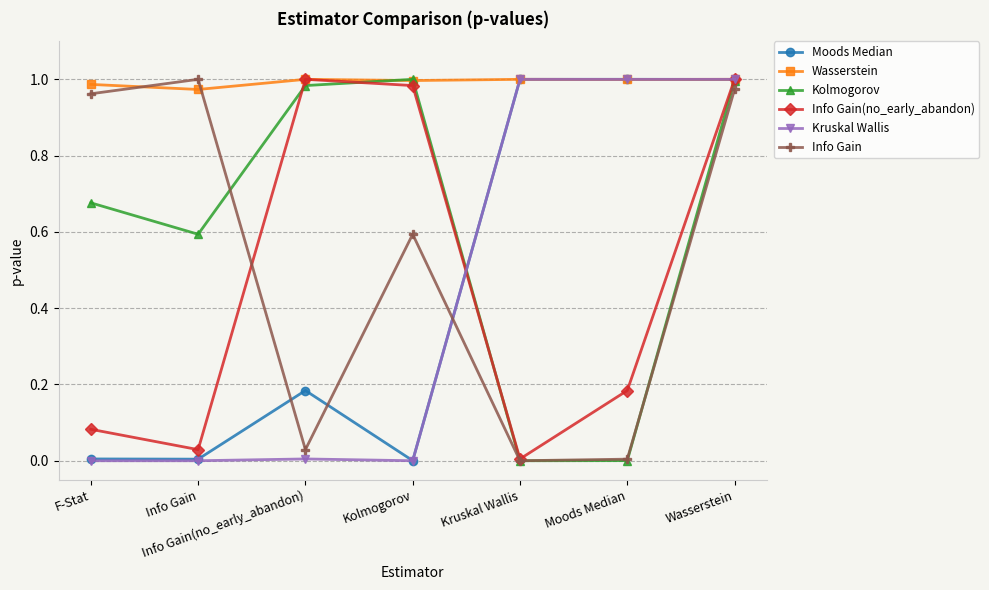

At which category is the sum across all series the highest?

Wasserstein